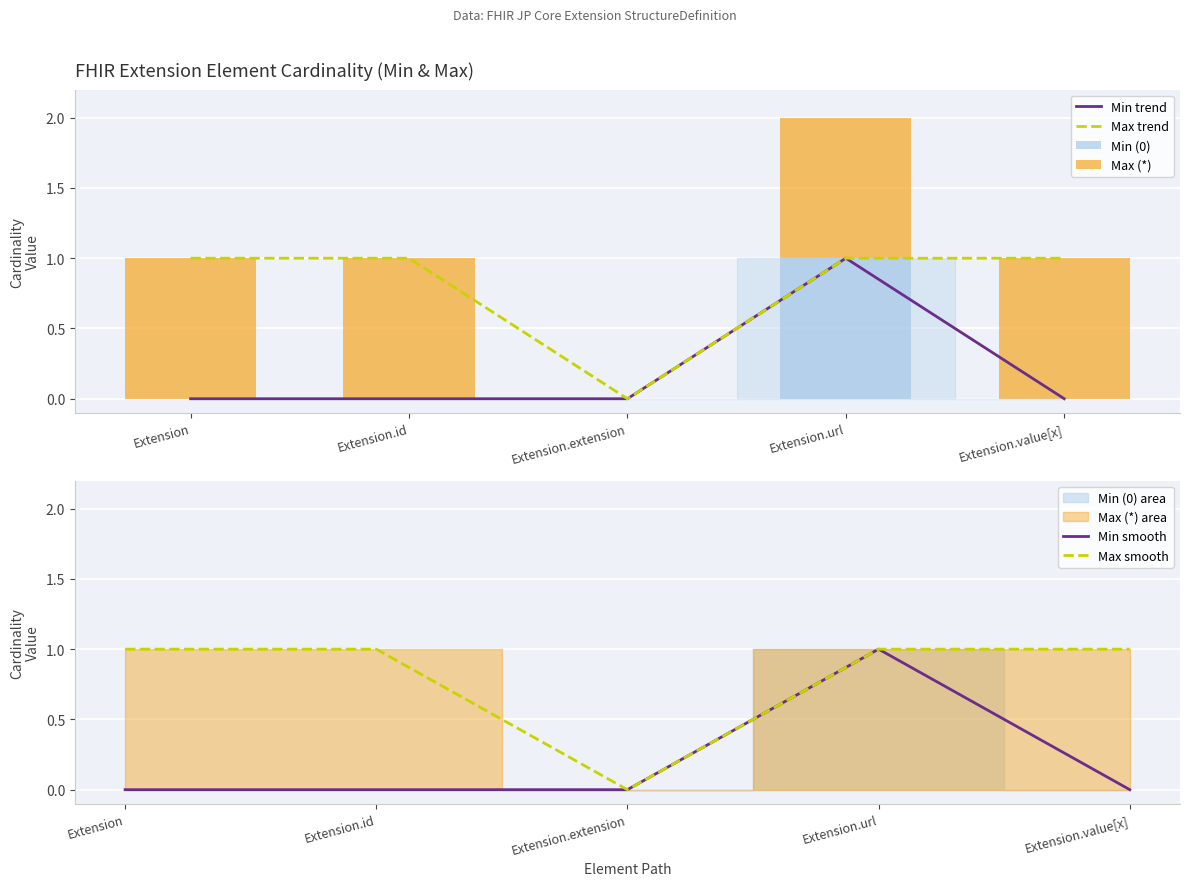

The value of Min smooth at Extension.value[x] is -1. True or false?

False